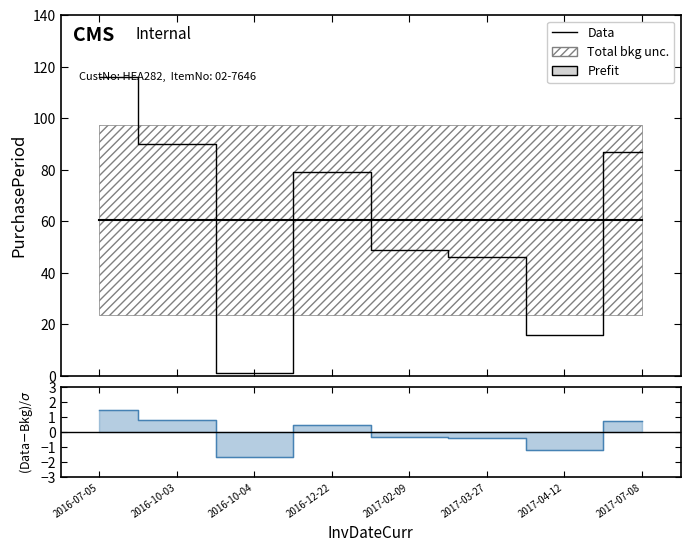

What is the label of the 2nd point from the left?

2016-10-03